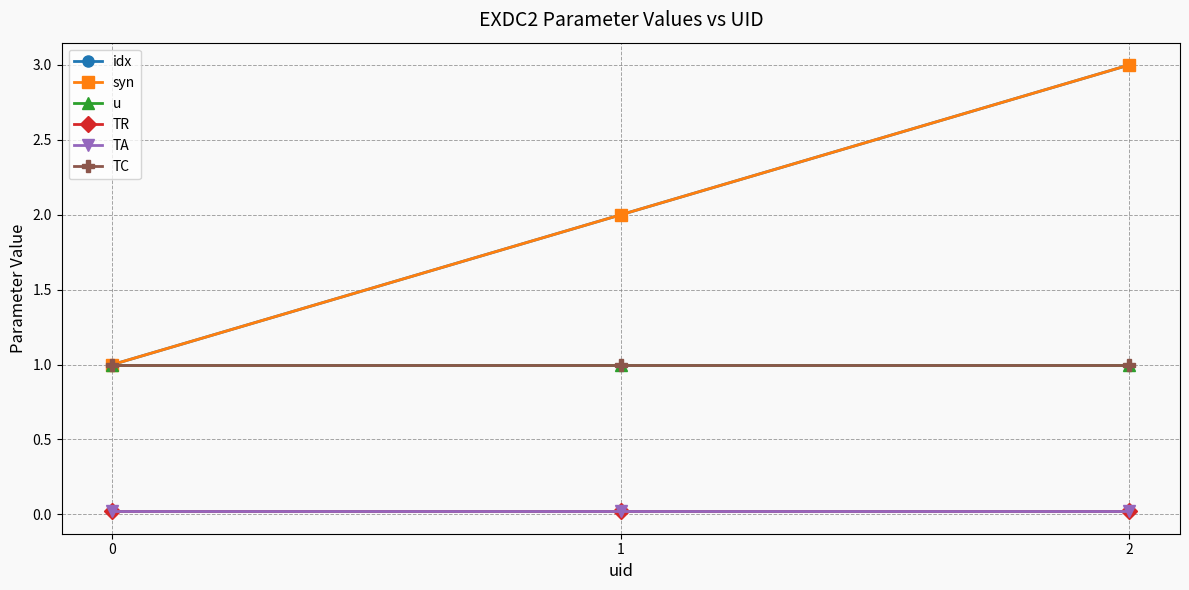

What is the highest value of the u series?

1.0